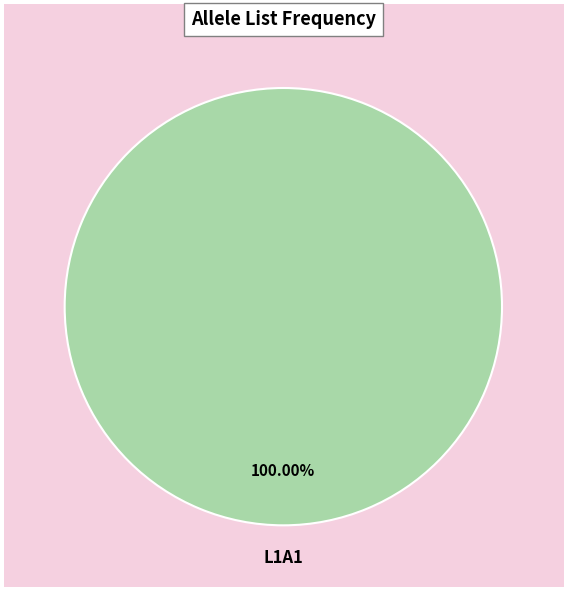

Rank the categories by value from highest to lowest.

L1A1